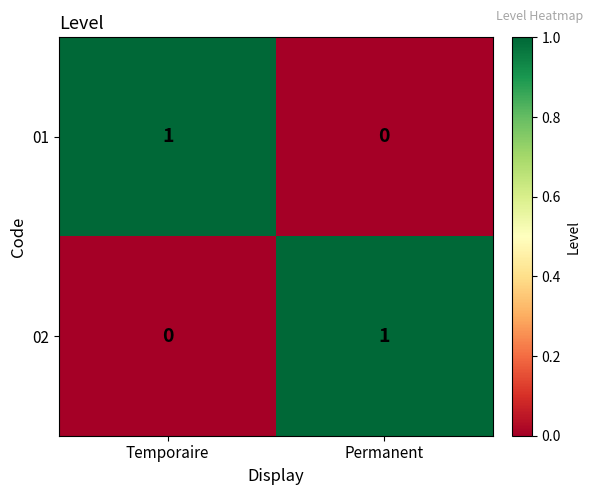

Reading left to right, list all the values displayed in this chart.

01: 1	0
02: 0	1